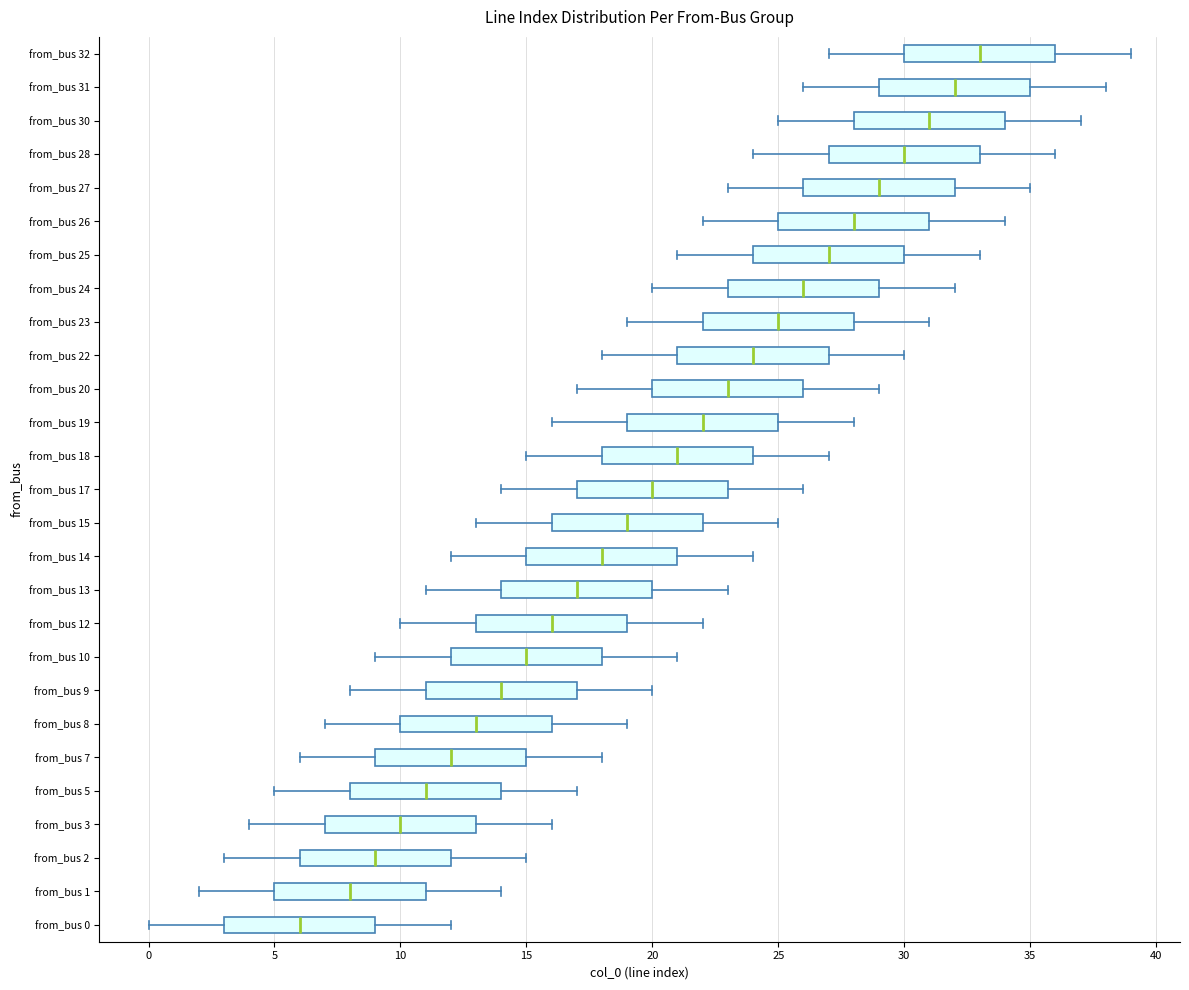

Reading bottom to top, transcribe this box plot: for each box, give where its median line is, the range the box spans, and where its two whiskers end, as read against the x-axis. The values are not printed on the chart, so give them approximately, as read against the axis.

from_bus 0: median 6, box 3 to 9, whiskers 0 to 12
from_bus 1: median 8, box 5 to 11, whiskers 2 to 14
from_bus 2: median 9, box 6 to 12, whiskers 3 to 15
from_bus 3: median 10, box 7 to 13, whiskers 4 to 16
from_bus 5: median 11, box 8 to 14, whiskers 5 to 17
from_bus 7: median 12, box 9 to 15, whiskers 6 to 18
from_bus 8: median 13, box 10 to 16, whiskers 7 to 19
from_bus 9: median 14, box 11 to 17, whiskers 8 to 20
from_bus 10: median 15, box 12 to 18, whiskers 9 to 21
from_bus 12: median 16, box 13 to 19, whiskers 10 to 22
from_bus 13: median 17, box 14 to 20, whiskers 11 to 23
from_bus 14: median 18, box 15 to 21, whiskers 12 to 24
from_bus 15: median 19, box 16 to 22, whiskers 13 to 25
from_bus 17: median 20, box 17 to 23, whiskers 14 to 26
from_bus 18: median 21, box 18 to 24, whiskers 15 to 27
from_bus 19: median 22, box 19 to 25, whiskers 16 to 28
from_bus 20: median 23, box 20 to 26, whiskers 17 to 29
from_bus 22: median 24, box 21 to 27, whiskers 18 to 30
from_bus 23: median 25, box 22 to 28, whiskers 19 to 31
from_bus 24: median 26, box 23 to 29, whiskers 20 to 32
from_bus 25: median 27, box 24 to 30, whiskers 21 to 33
from_bus 26: median 28, box 25 to 31, whiskers 22 to 34
from_bus 27: median 29, box 26 to 32, whiskers 23 to 35
from_bus 28: median 30, box 27 to 33, whiskers 24 to 36
from_bus 30: median 31, box 28 to 34, whiskers 25 to 37
from_bus 31: median 32, box 29 to 35, whiskers 26 to 38
from_bus 32: median 33, box 30 to 36, whiskers 27 to 39